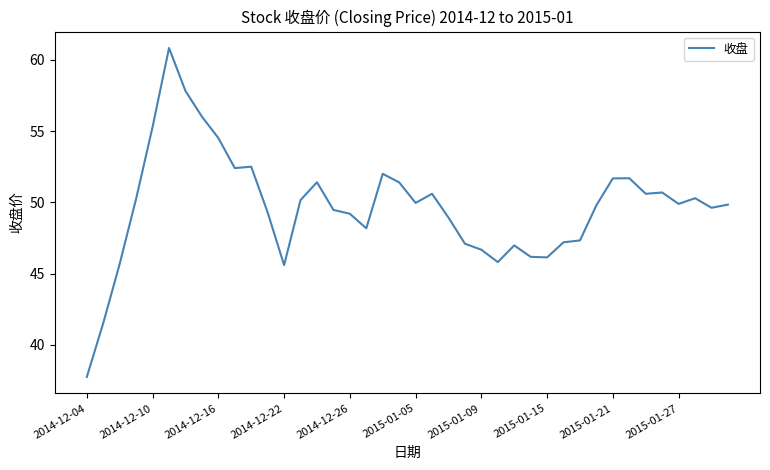

What is the smallest value displayed?

37.8